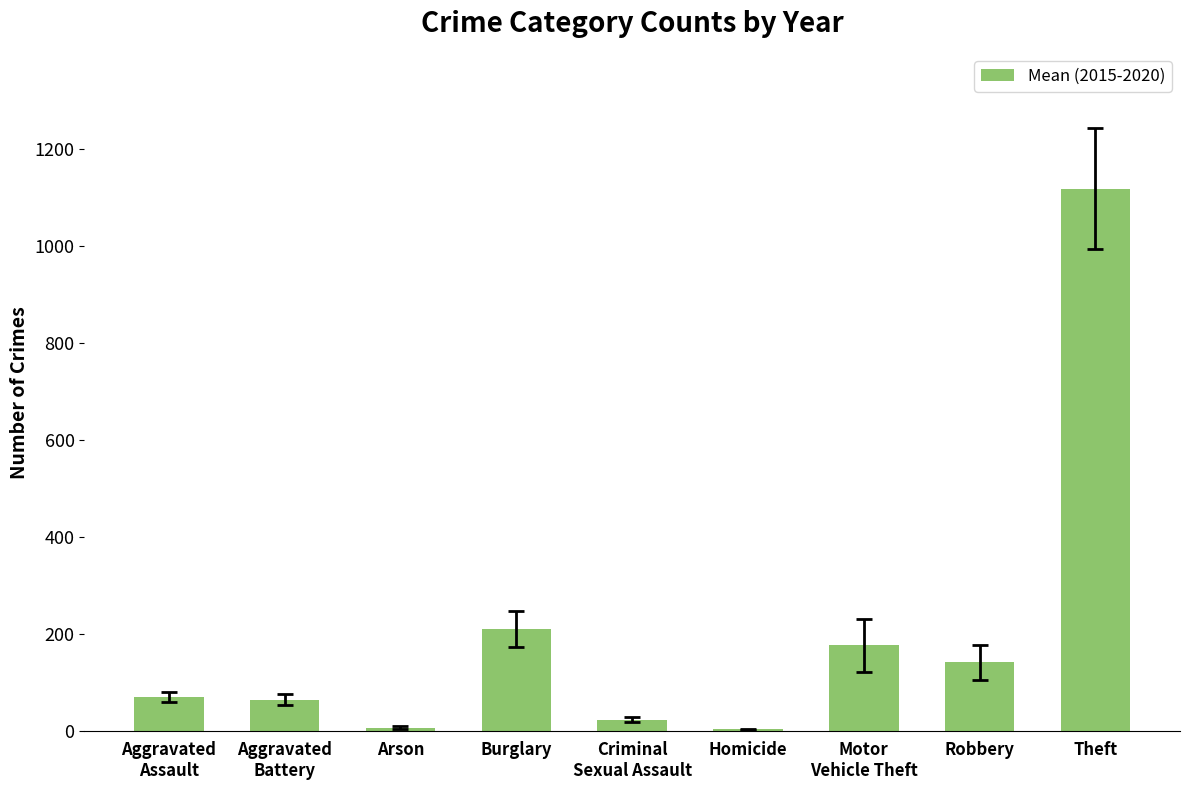

What is the value of the 2nd bar from the left?

65.5